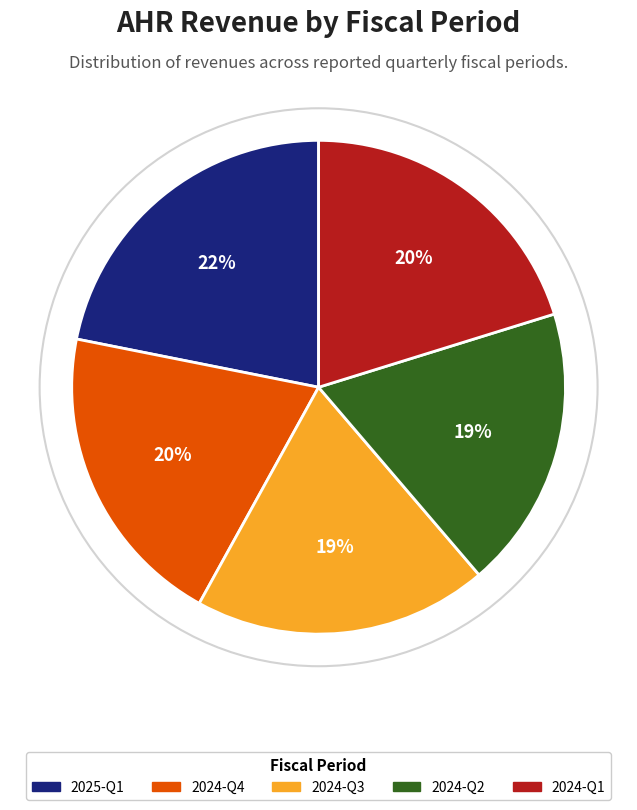

How many slices are in this pie chart?

5